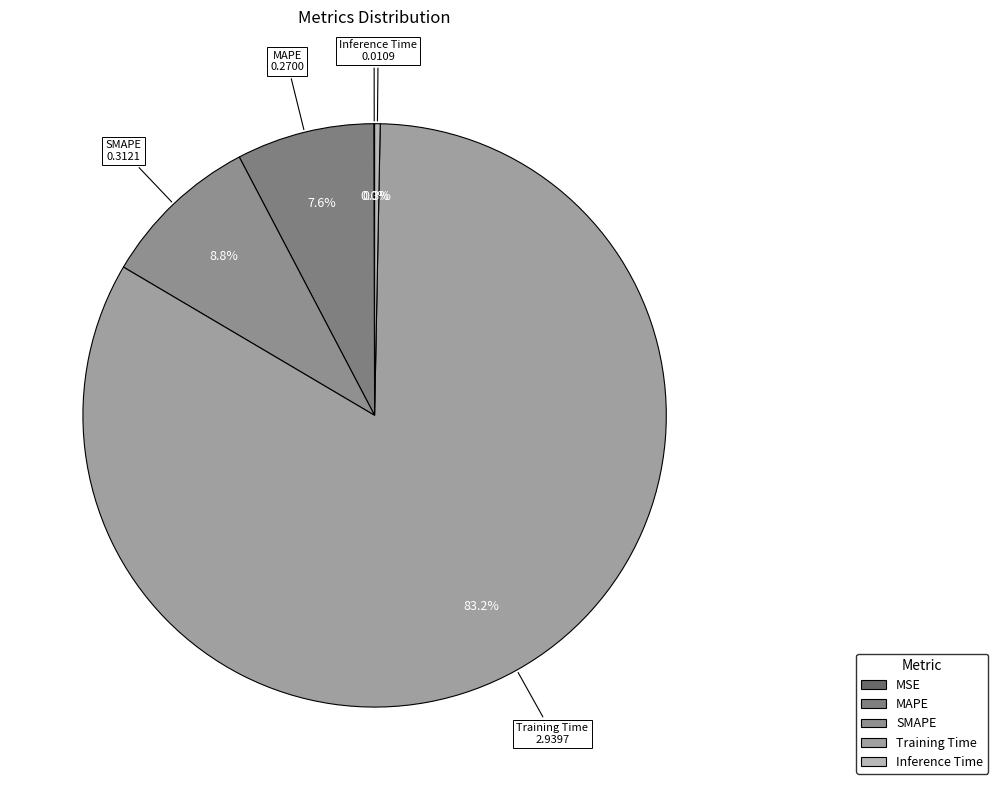

Does any single category account for the majority?

Yes